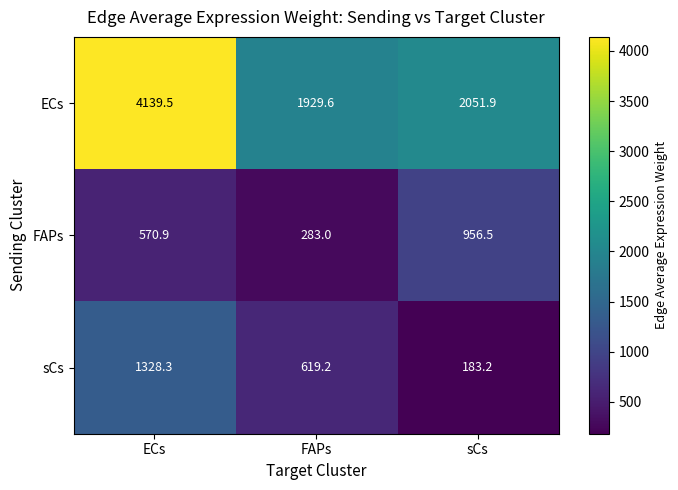

What is the difference between the FAPs values at sCs and FAPs?

673.5